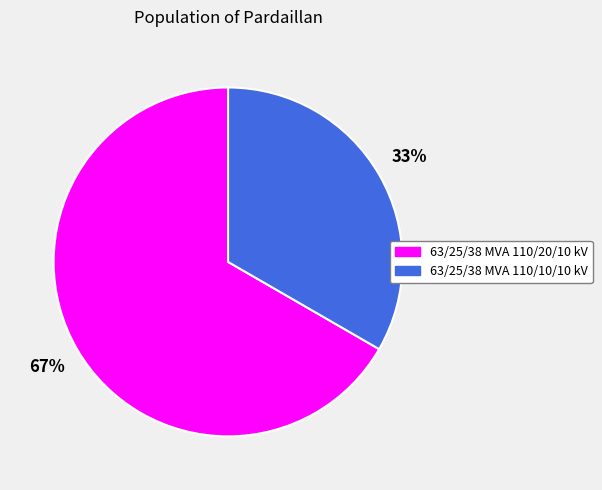

Count the number of slices in the pie.

2